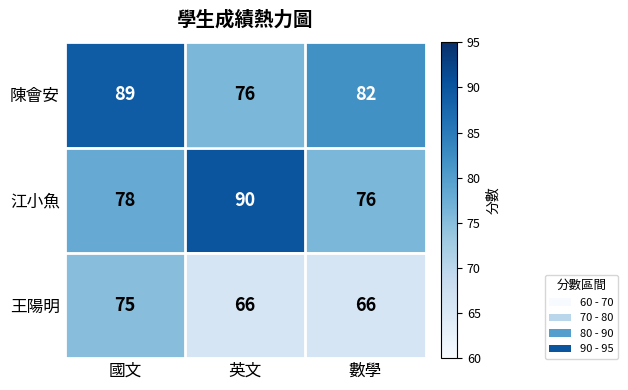

What is the sum of the 陳會安 values at 英文 and 國文?

165